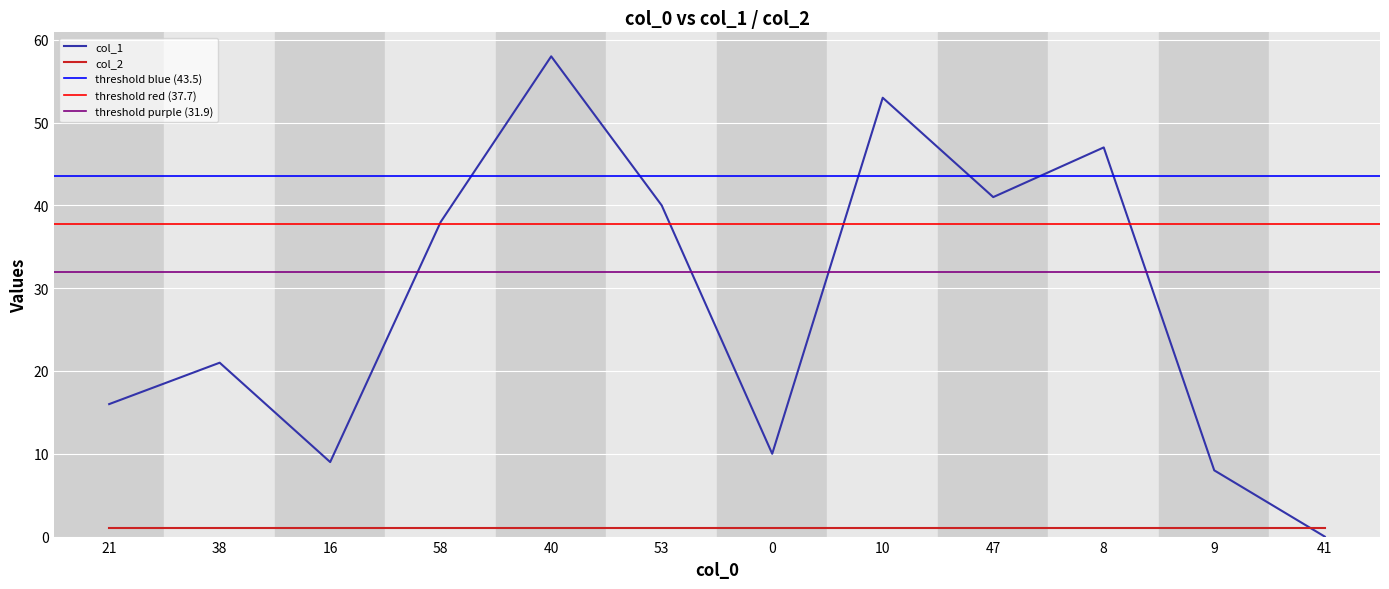

The chart shows a value of 2 at 9. True or false?

False